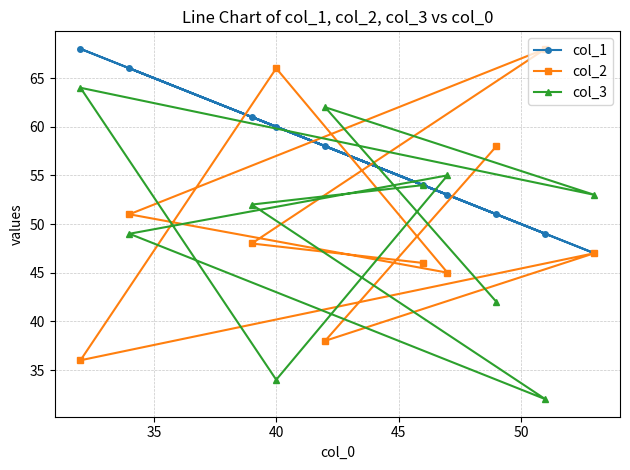

Reading left to right, transcribe all the data shown in this chart.

col_1: 68	66	61	60	58	54	53	51	49	47
col_2: 36	51	48	66	38	46	45	58	68	47
col_3: 64	49	52	34	62	54	55	42	32	53